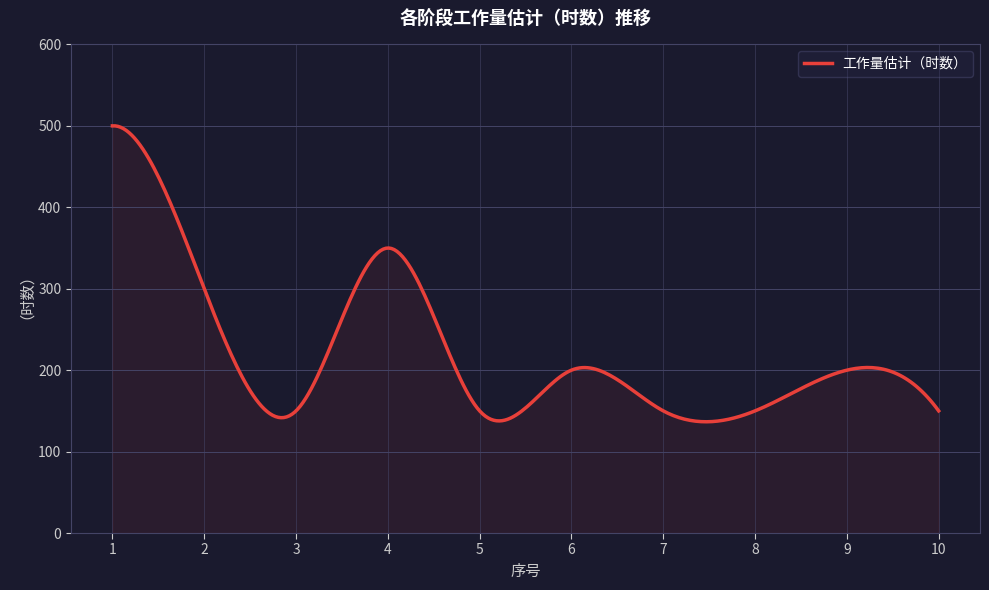

True or false: the data has more than 0 interior local peaks.

True